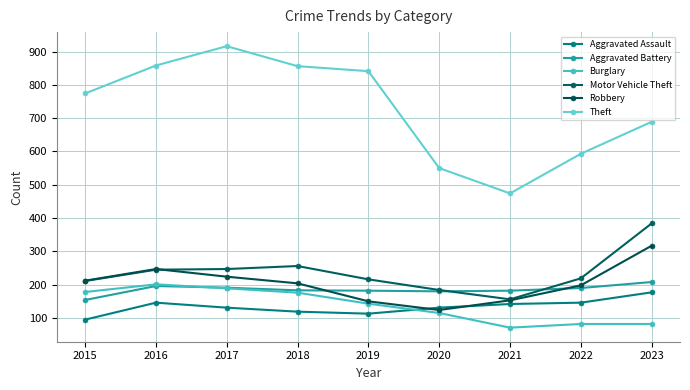

True or false: Theft has a value of 858 at 2016.

True